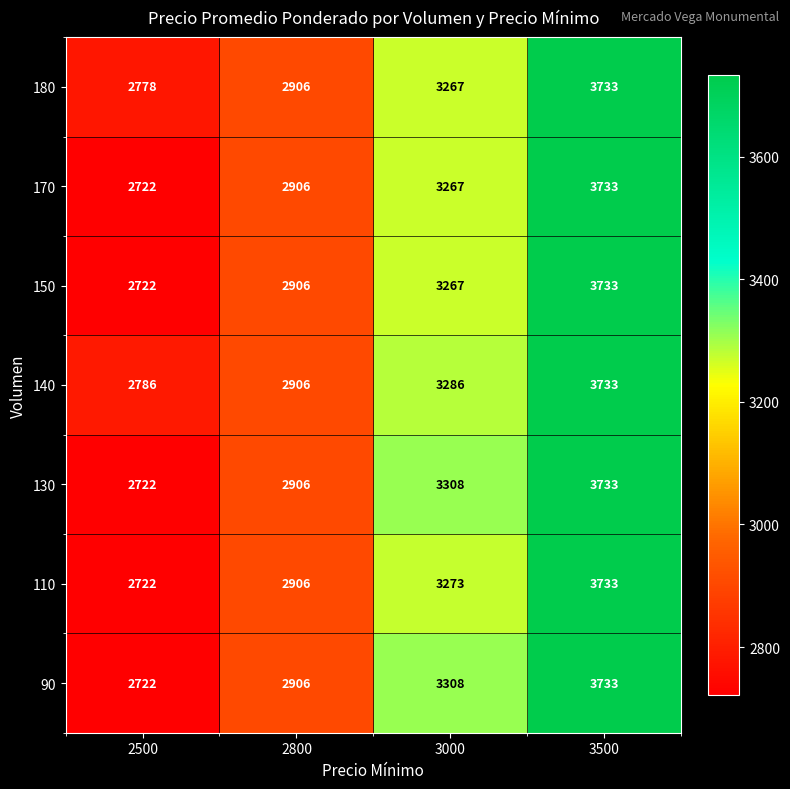

True or false: 180 has a value of 2778 at 2500.

True